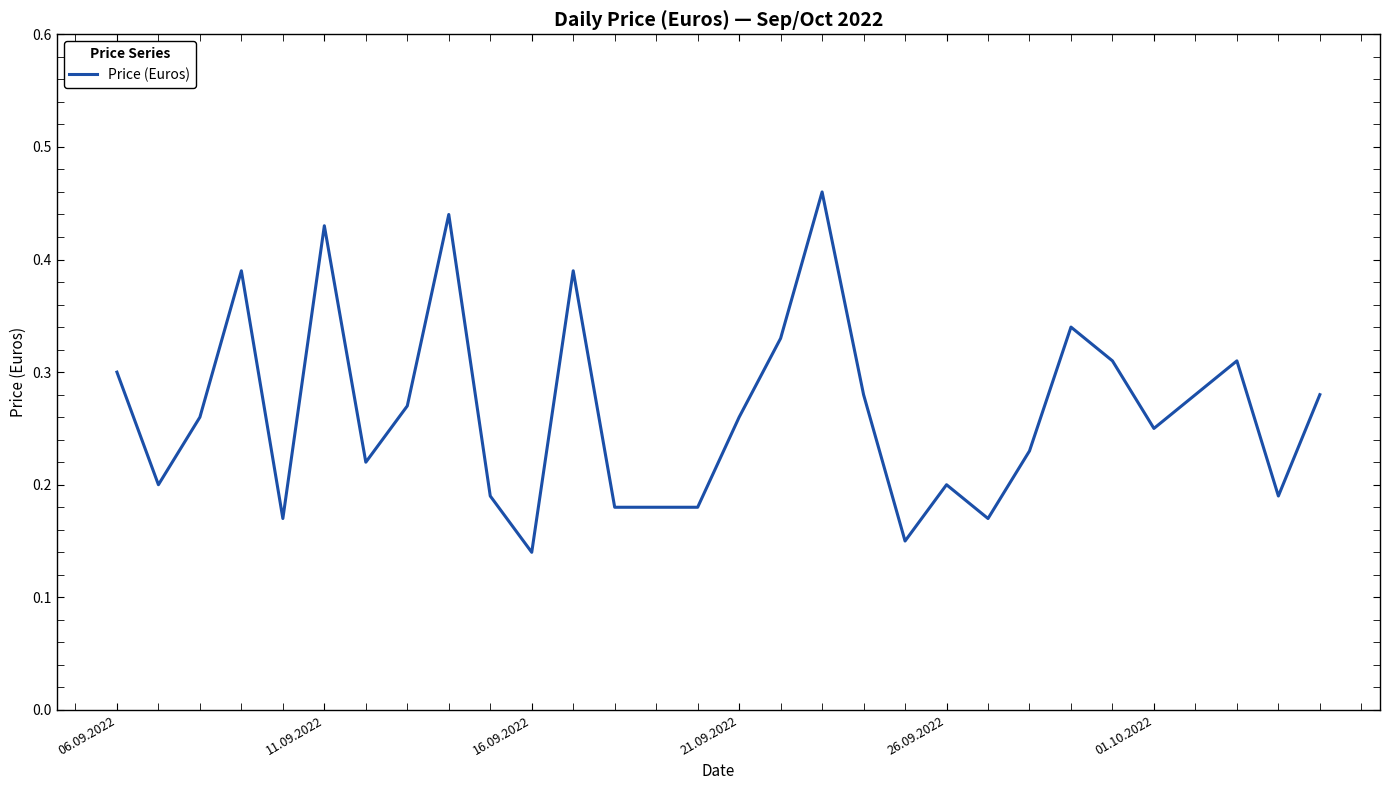

How many lines are shown in the chart?

1